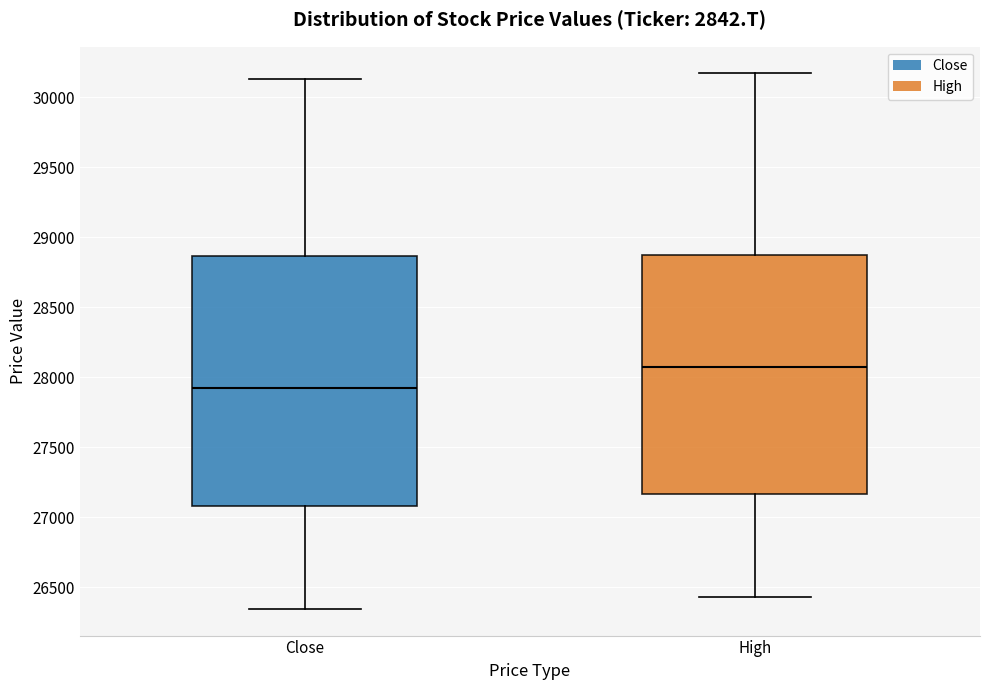

Where is the lower edge of the box for Close on the y-axis? The values are not printed on the chart, so give them approximately, as read against the axis.

27100